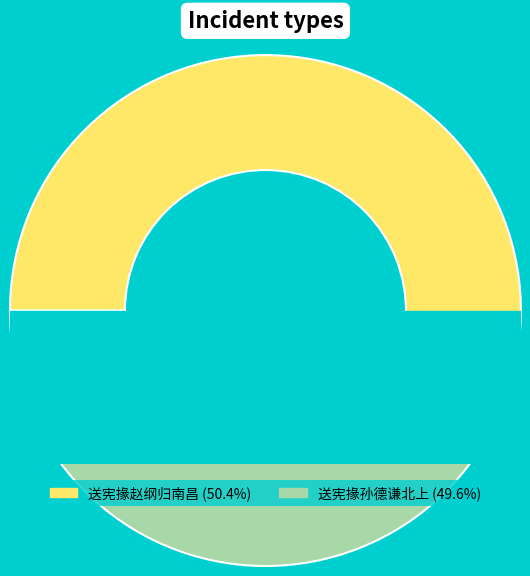

Count the number of slices in the pie.

2